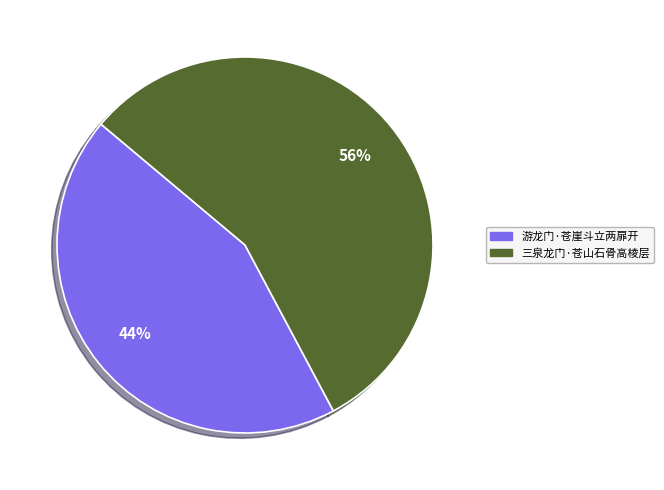

Which slice is the largest?

三泉龙门·苍山石骨高棱层